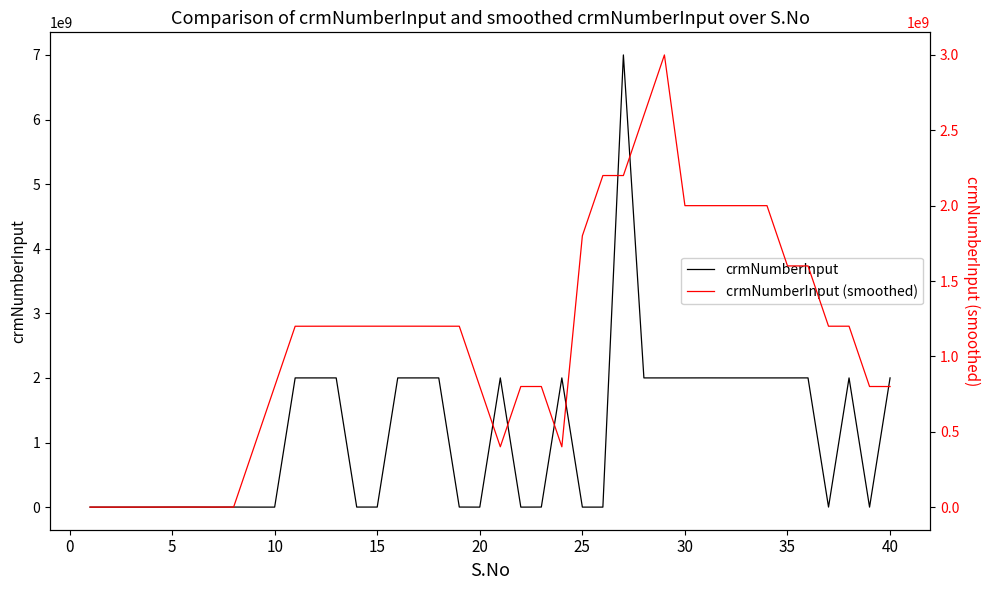

List the series in order of their peak value, highest first.

crmNumberInput, crmNumberInput (smoothed)